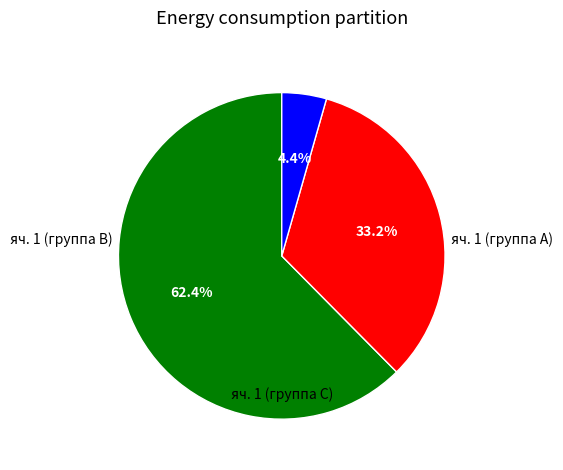

Is there any slice that represents more than half of the pie?

Yes